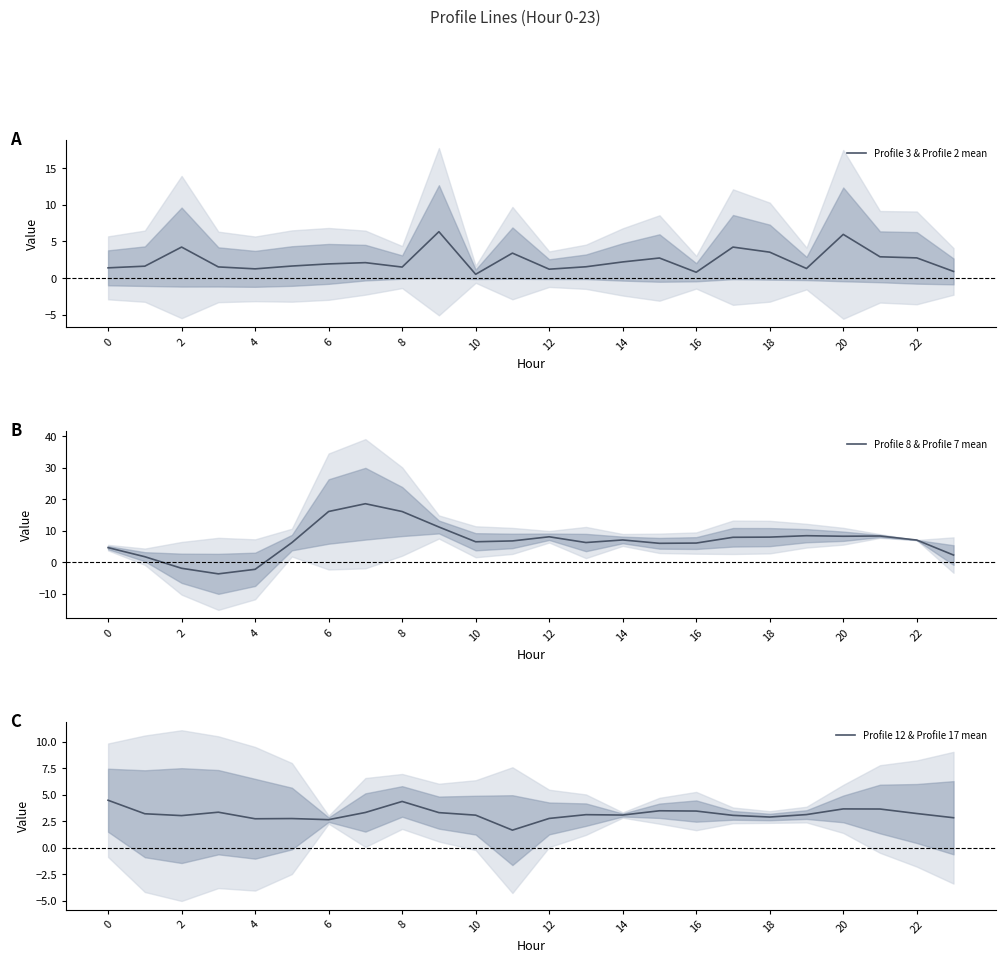

Is it true that Profile 8 & Profile 7 mean equals 6.1 at 16?

True